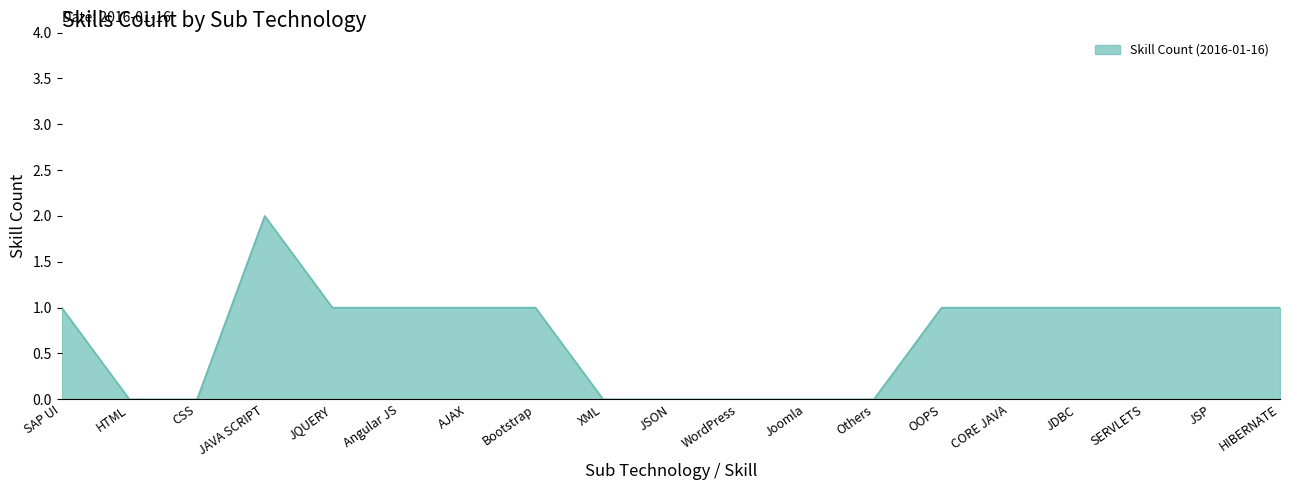

Between CSS and HIBERNATE, which is larger?

HIBERNATE